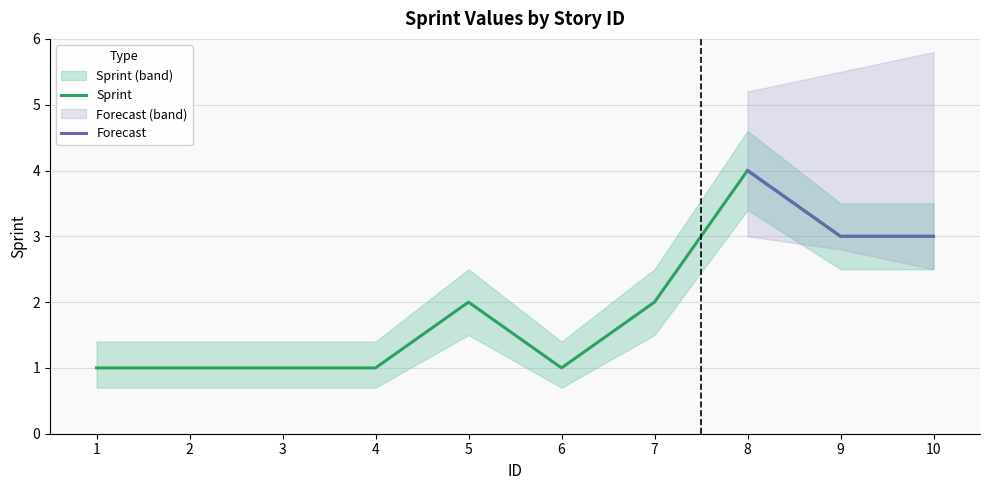

Is the value of Sprint at 6 greater than the value of Sprint_lower at 9?

No